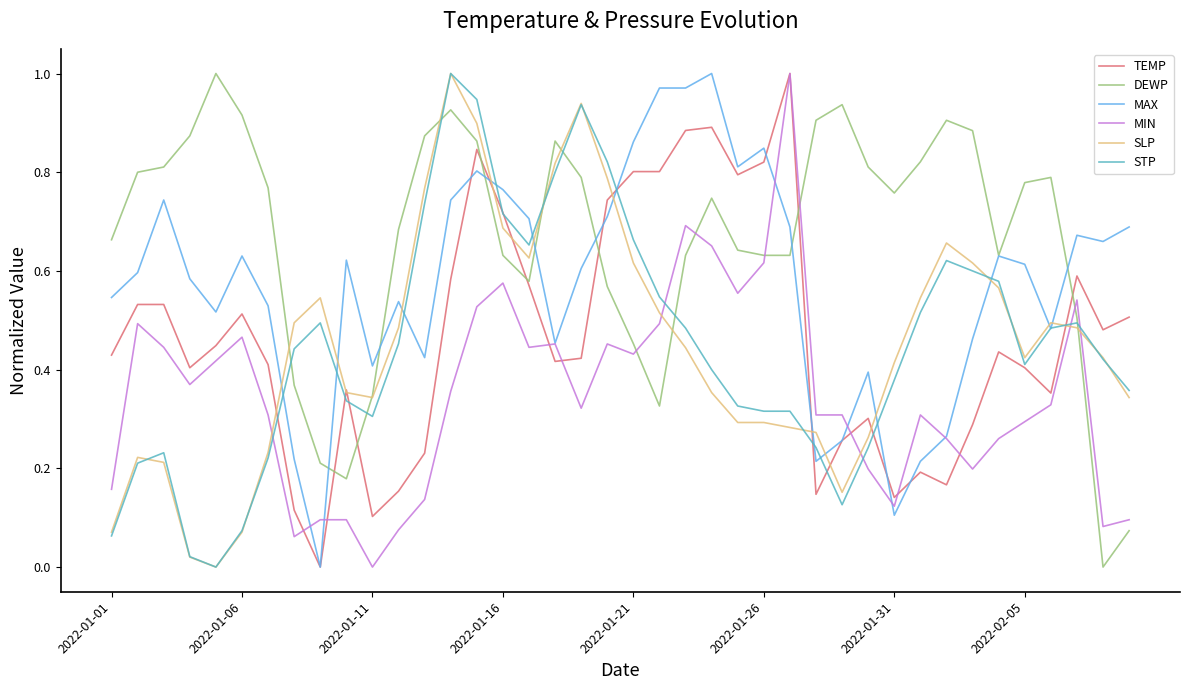

True or false: MIN and DEWP intersect in this chart.

True